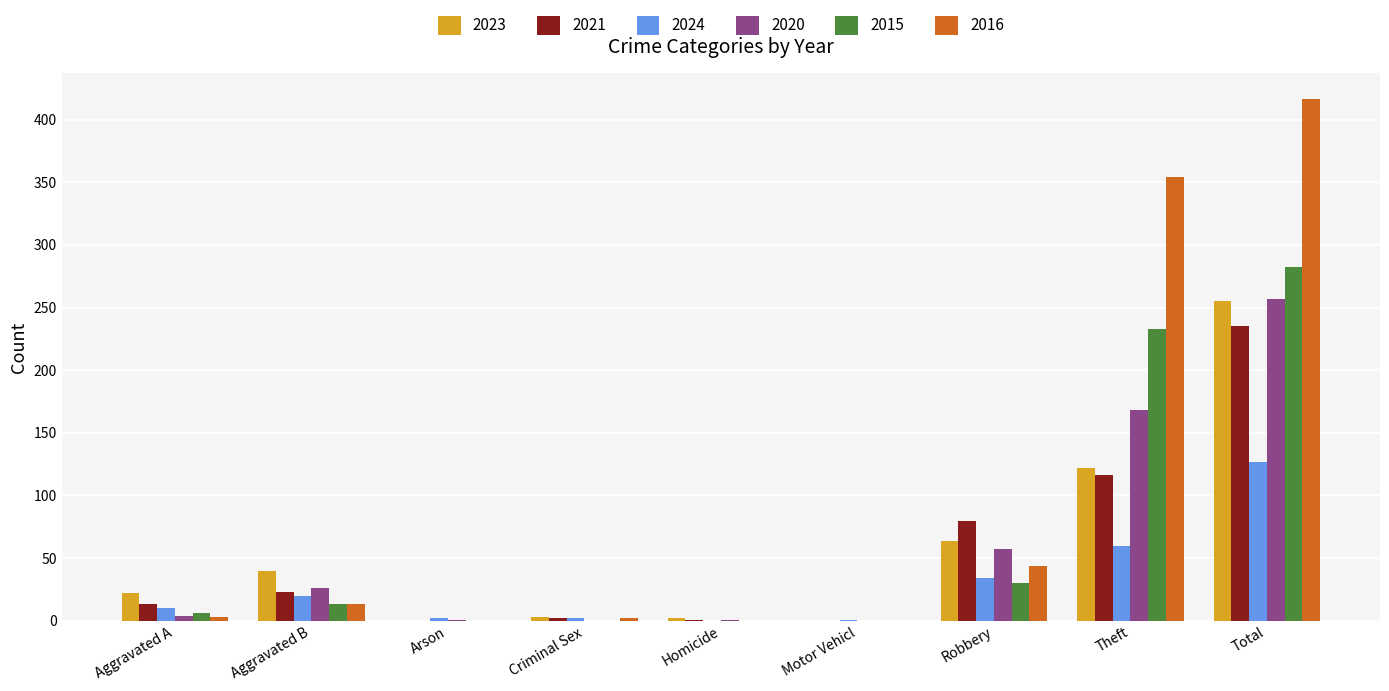

Which category has the highest value in the 2024 series?

Total